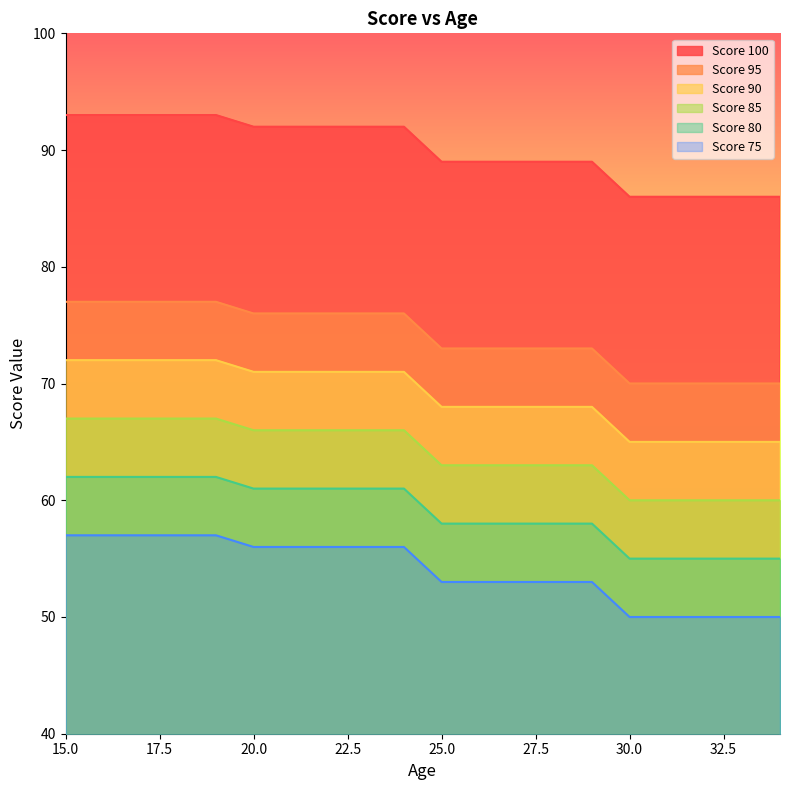

True or false: Score 95 and Score 100 cross at least once.

False